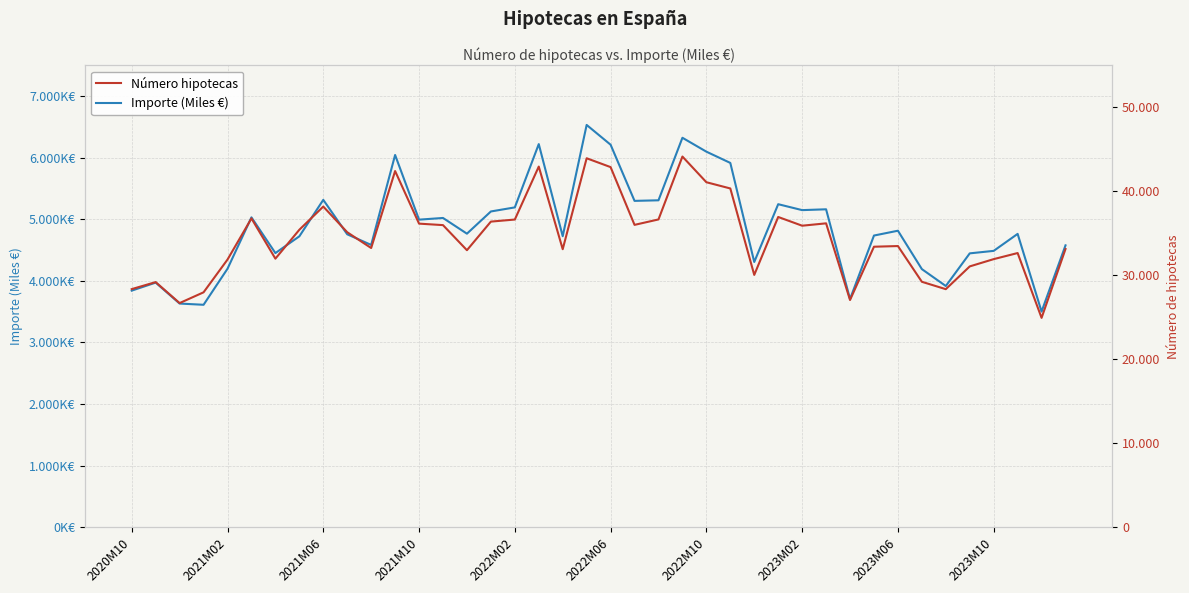

Which series has the widest spread of values?

Importe (Miles €)